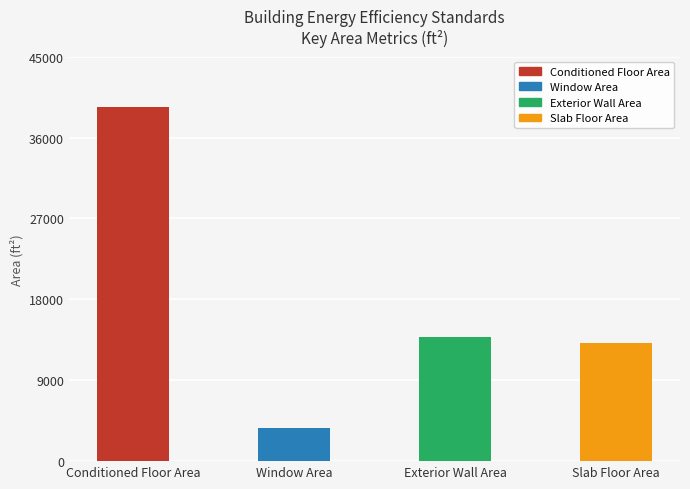

What is the sum of all values?

70003.8